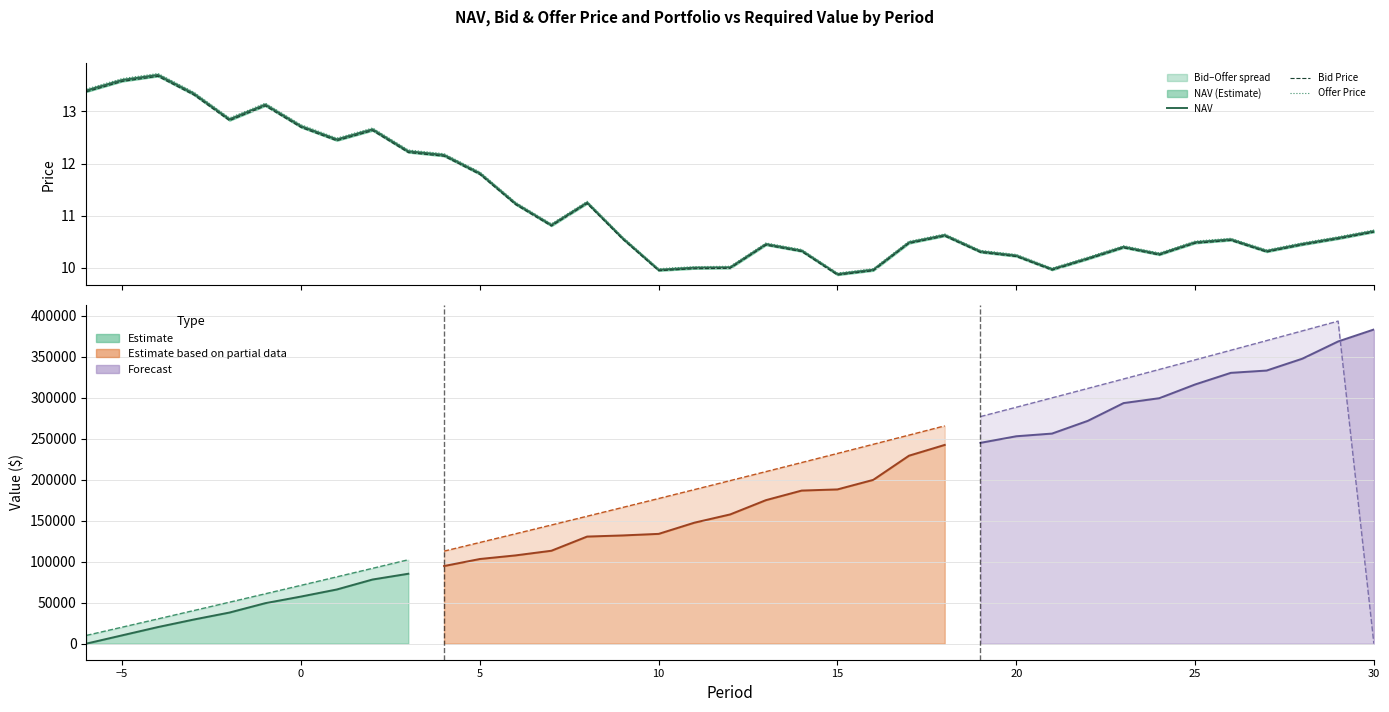

What is the minimum value for Offer Price?

9.9